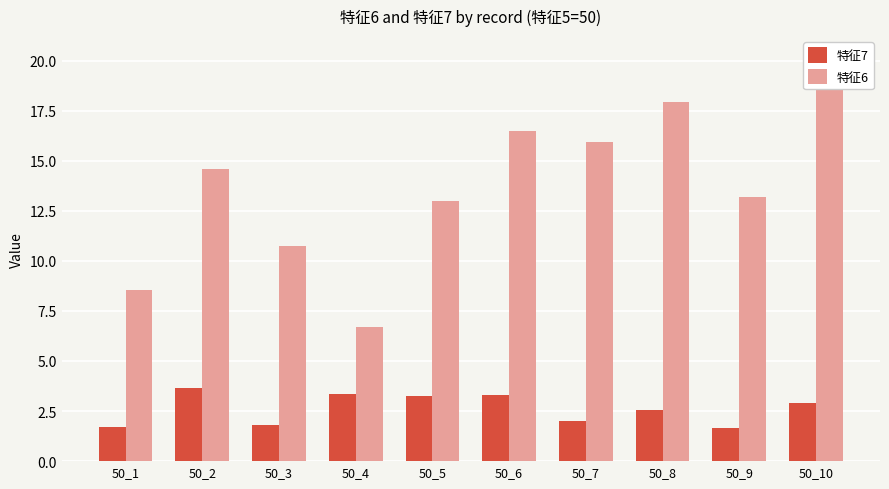

The value of 特征7 at 50_5 is 3.2. True or false?

True